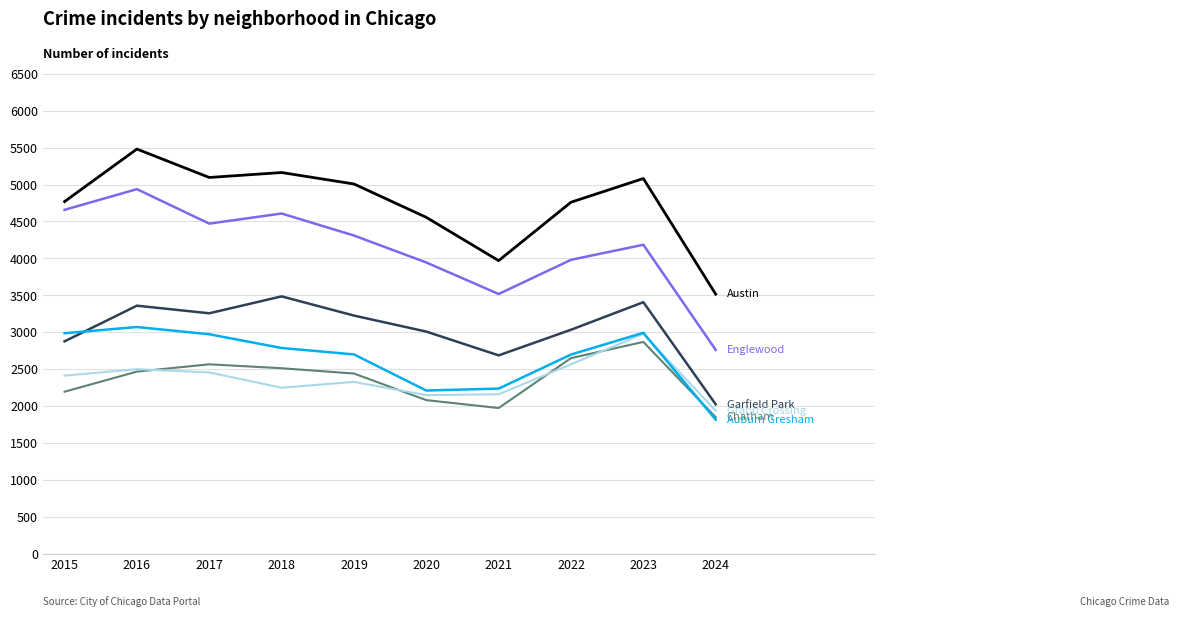

Which label corresponds to the smallest value in the chart?

2024